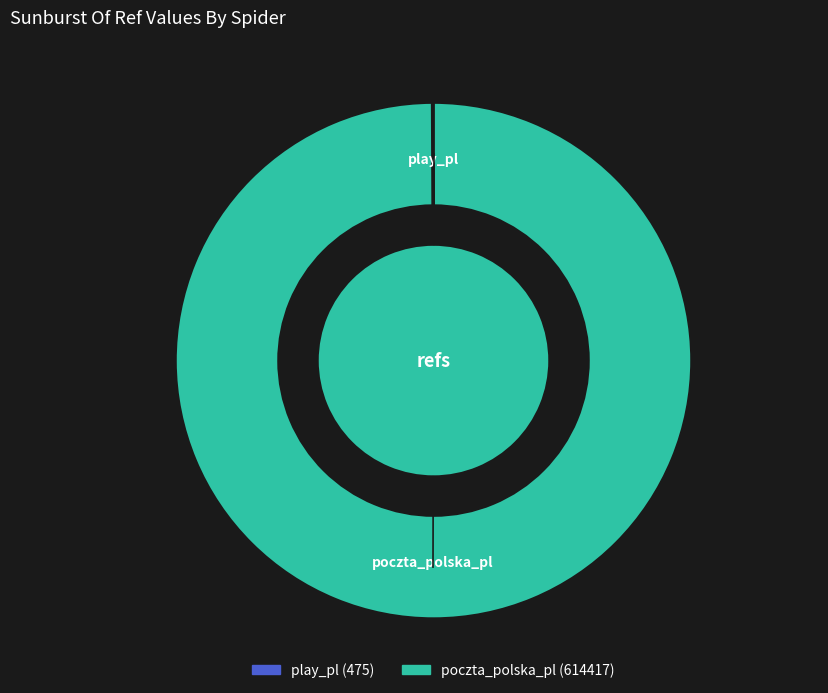

How many segments does this pie chart have?

2